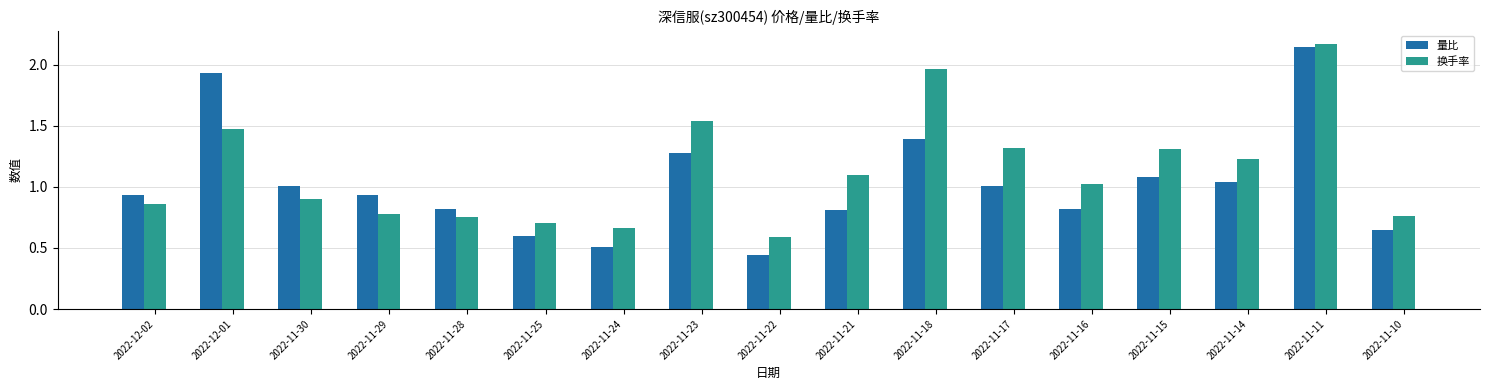

Rank the series by their maximum value, from lowest to highest.

量比, 换手率